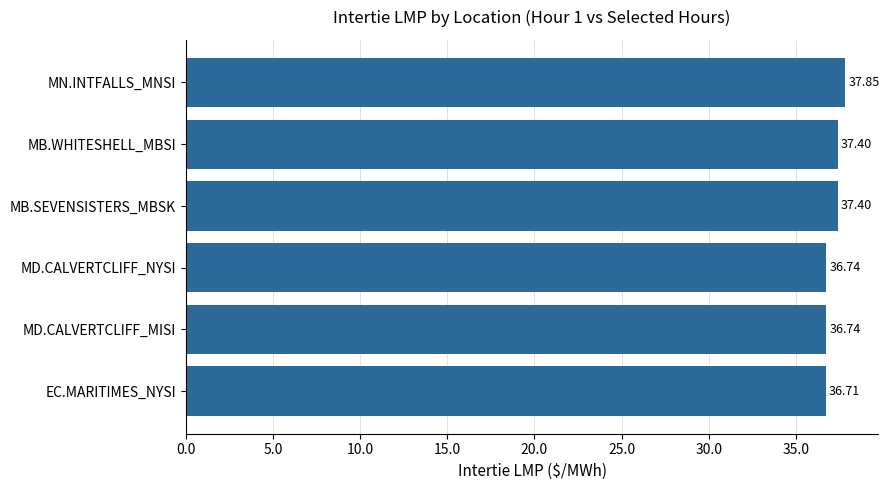

What is the difference between the maximum and minimum values?

1.1